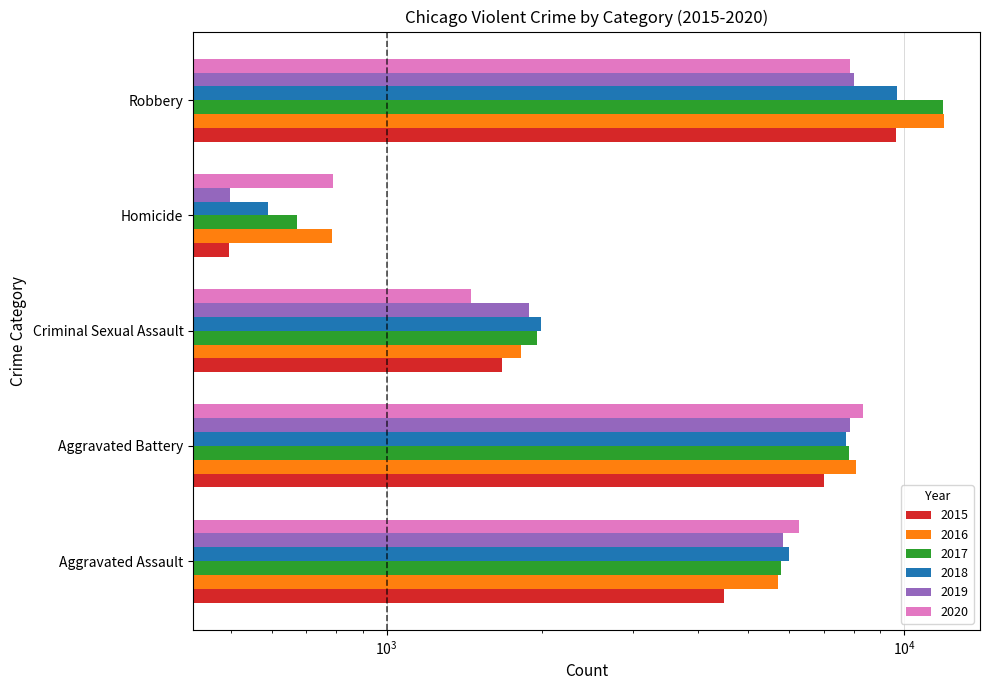

How many data points does each series have?

5